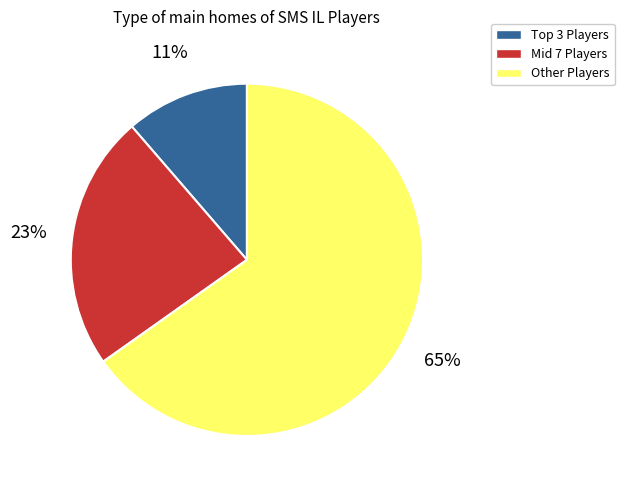

To the nearest percent, what is the average slice percentage?

33%